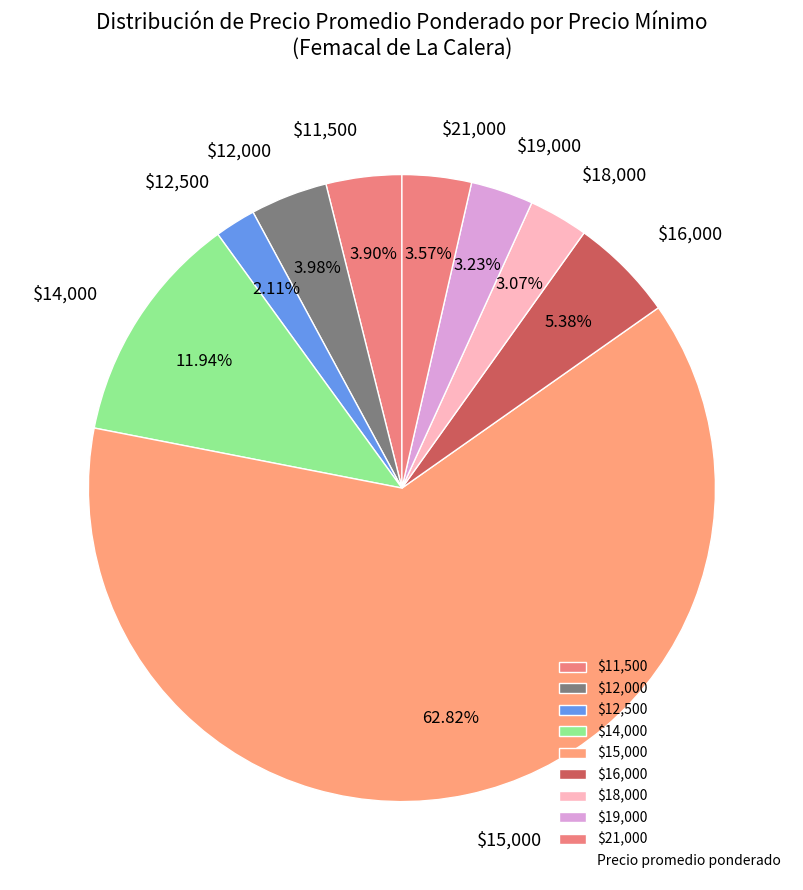

What is the majority slice?

$15,000